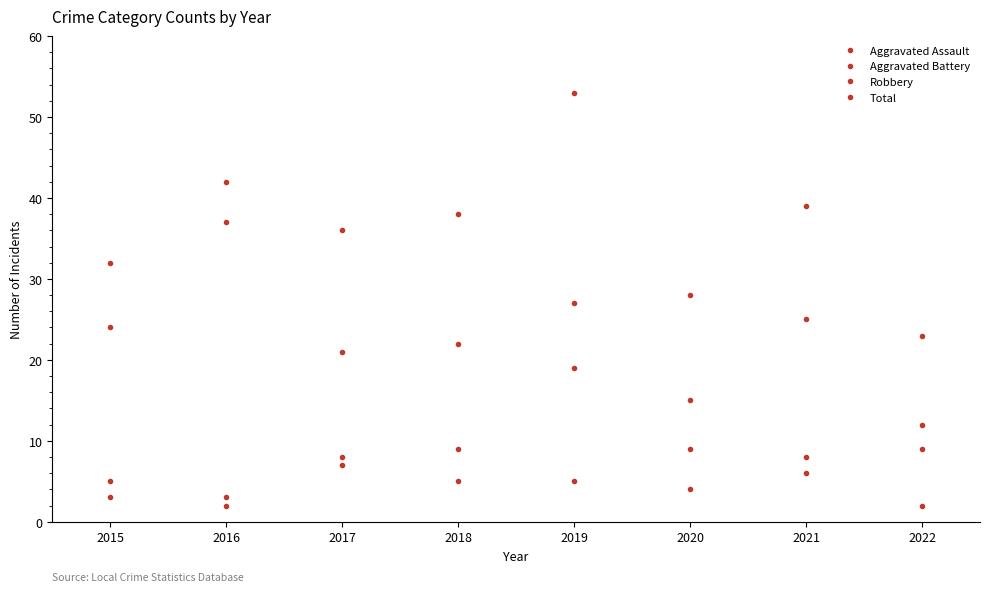

List the labels in order of Aggravated Assault value, smallest first.

2022, 2016, 2020, 2015, 2018, 2019, 2021, 2017